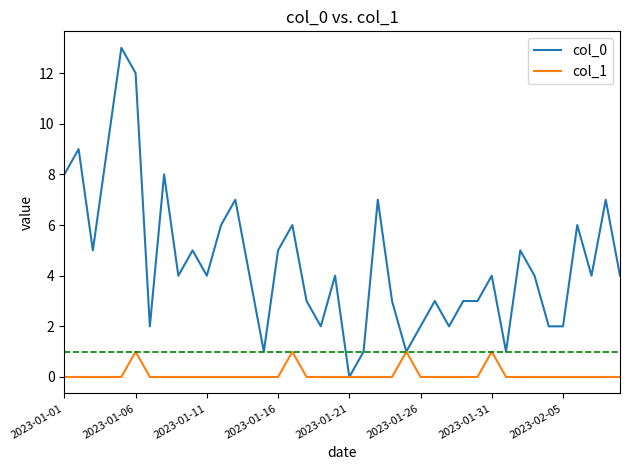

List the series in order of their peak value, highest first.

col_0, col_1